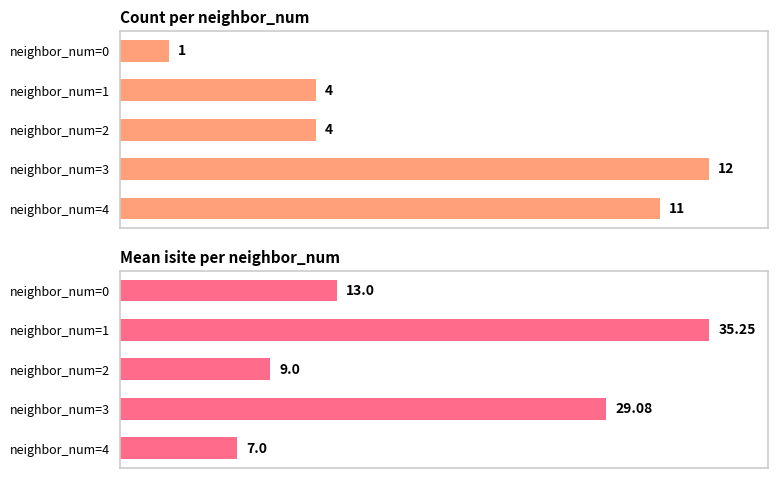

List the labels in order of Count per neighbor_num value, largest first.

neighbor_num=3, neighbor_num=4, neighbor_num=1, neighbor_num=2, neighbor_num=0